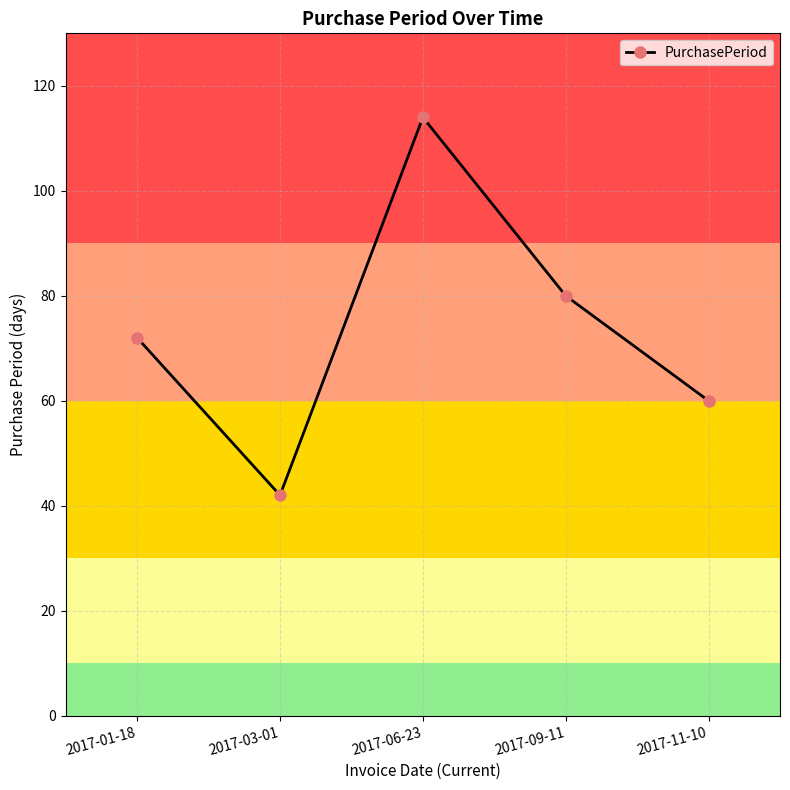

Count the number of data series in this chart.

1